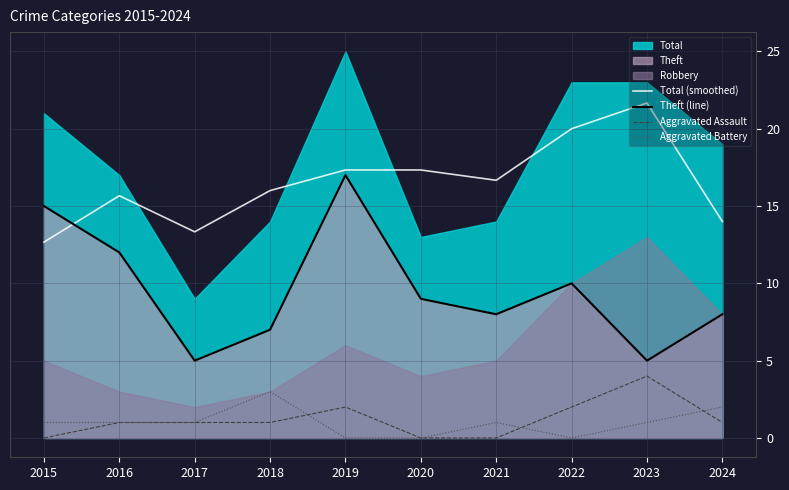

How many interior local peaks does the Theft (line) series have?

2